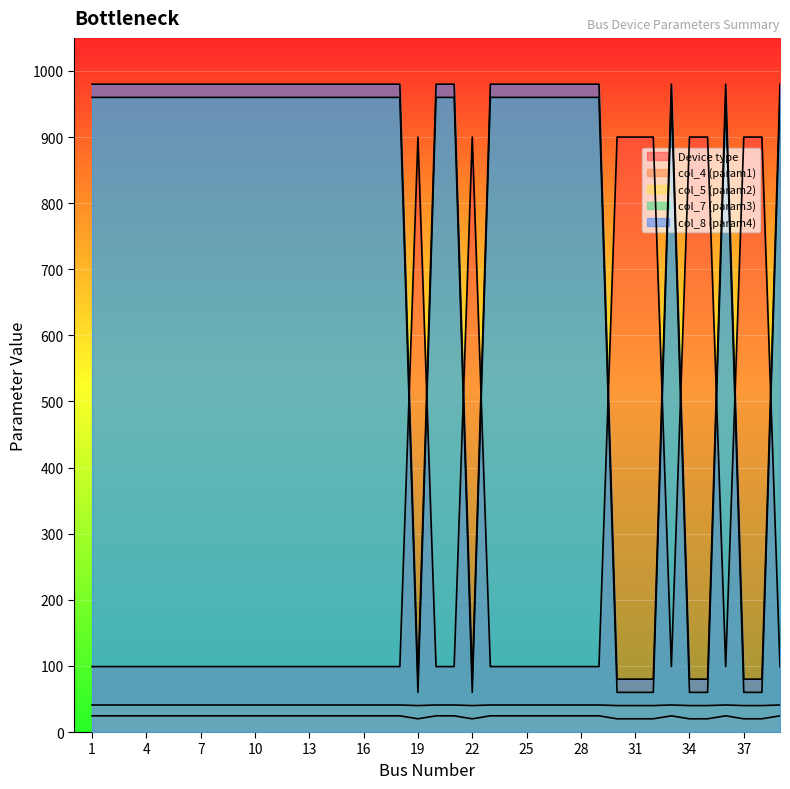

Which category has the lowest value in the col_8 (param4) series?

19